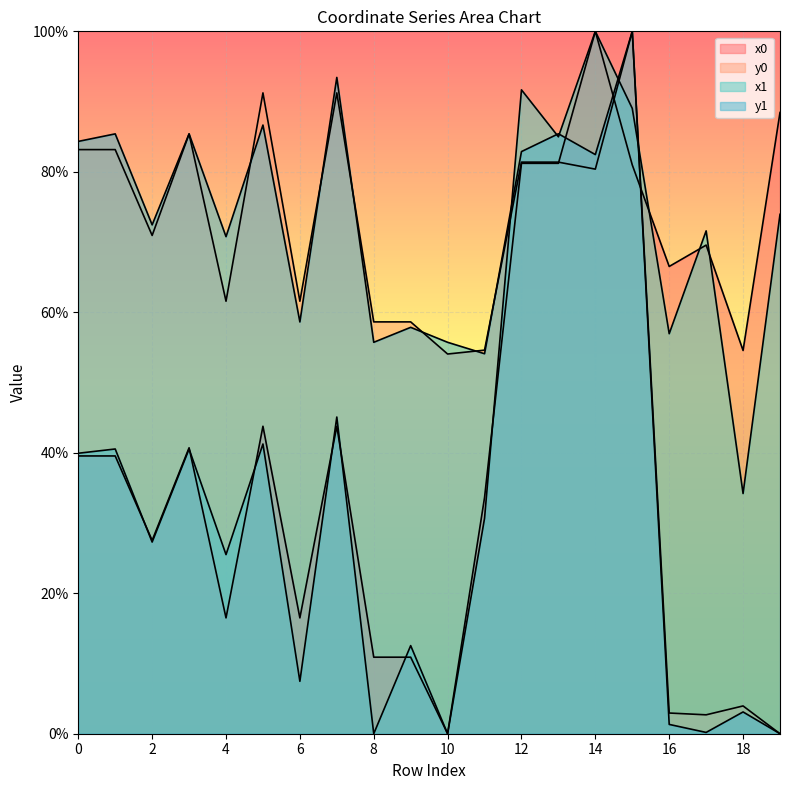

Rank the categories by y1 value from lowest to highest.

19, 17, 16, 18, 11, 8, 10, 9, 6, 4, 2, 14, 12, 0, 1, 3, 13, 5, 7, 15